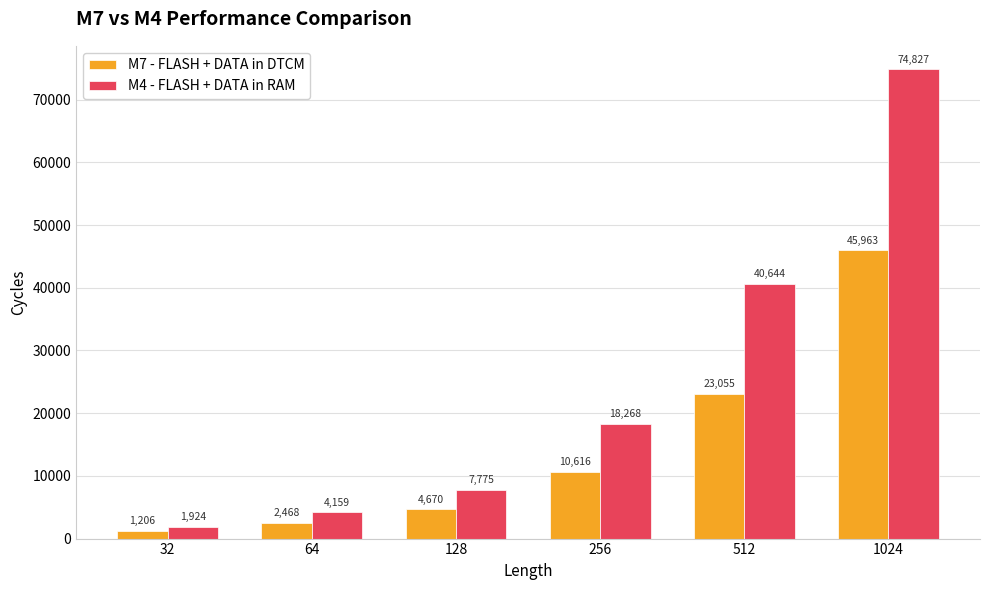

At which category is the sum across all series the highest?

1024